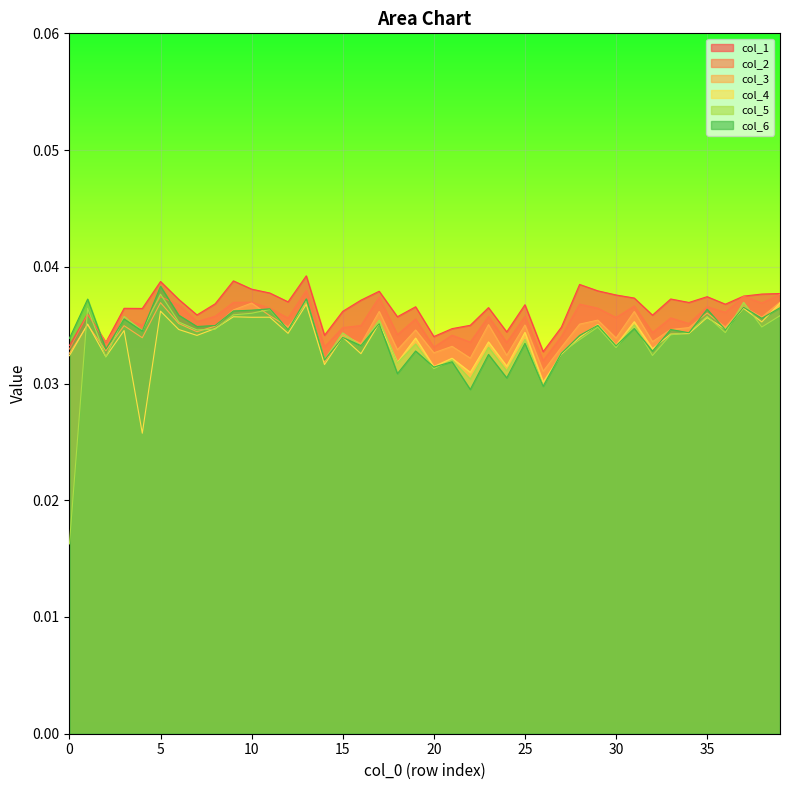

Which series has the largest range (max minus min)?

col_5